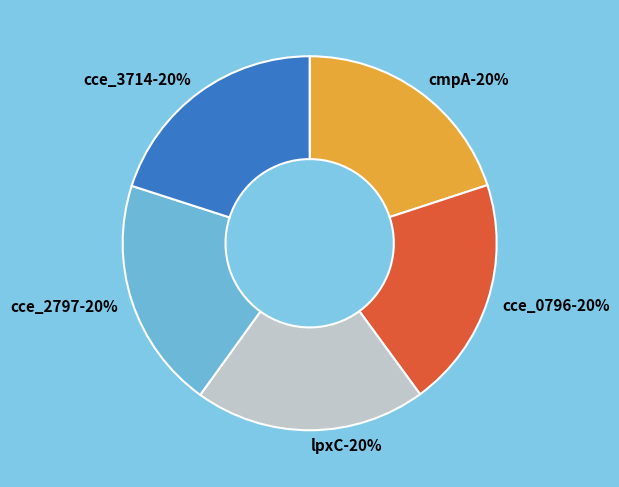

Combined, what portion of the pie is cce_0796 and cce_2797?

40.0%